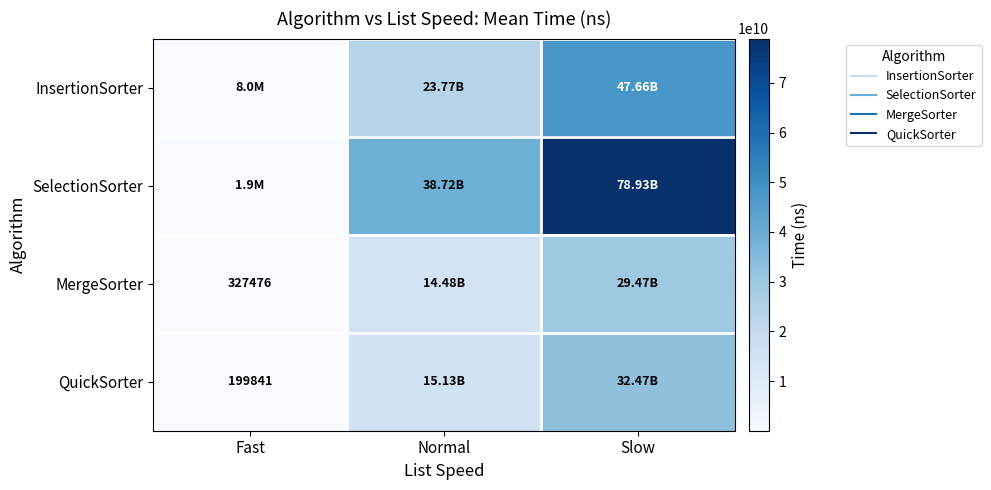

Count the InsertionSorter values in the range 8002007 to 47660803221.

3